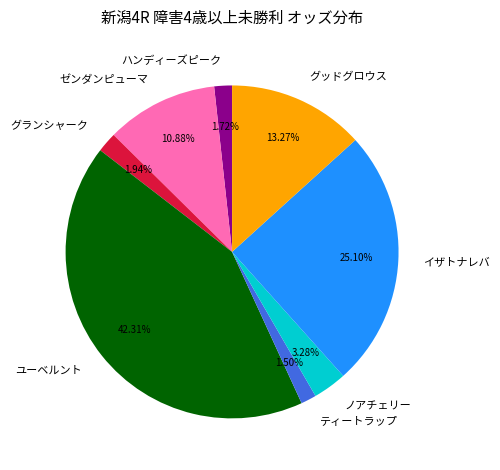

What is the ratio of the value at グッドグロウス to the value at ユーベルント?

0.3